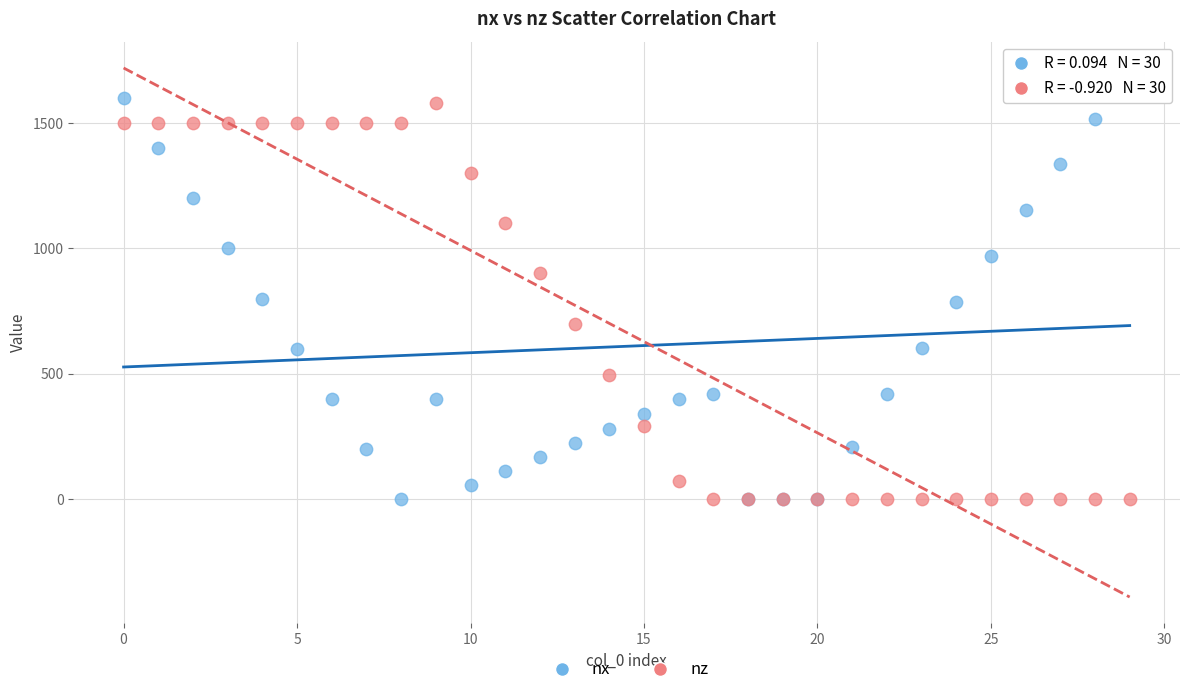

Which series contains the highest Y value?

nx